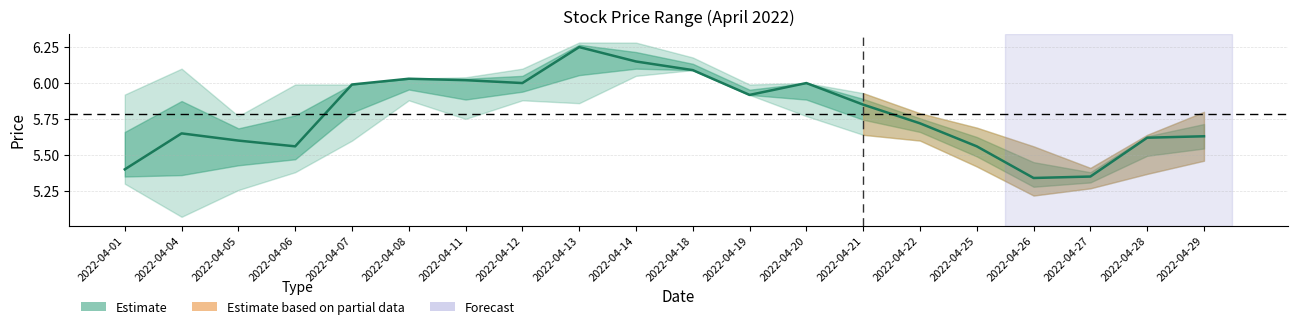

Is this an area chart (filled region under the line)?

No